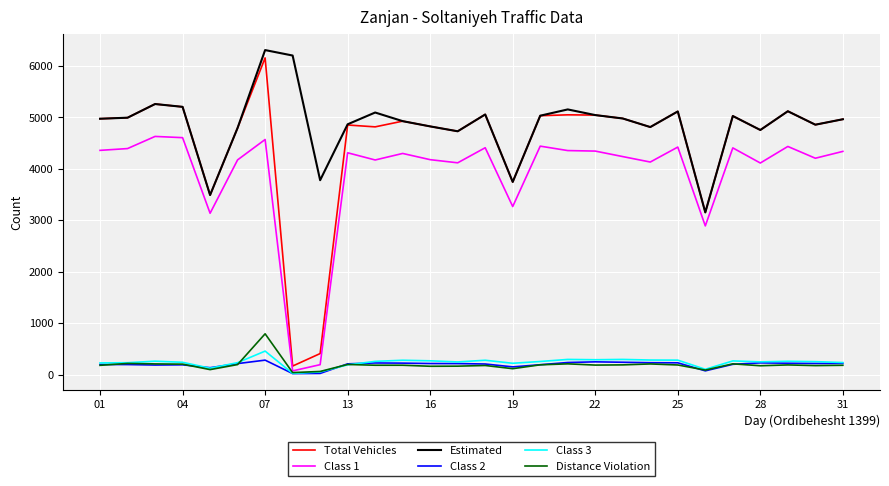

Which series has the largest range (max minus min)?

Total Vehicles